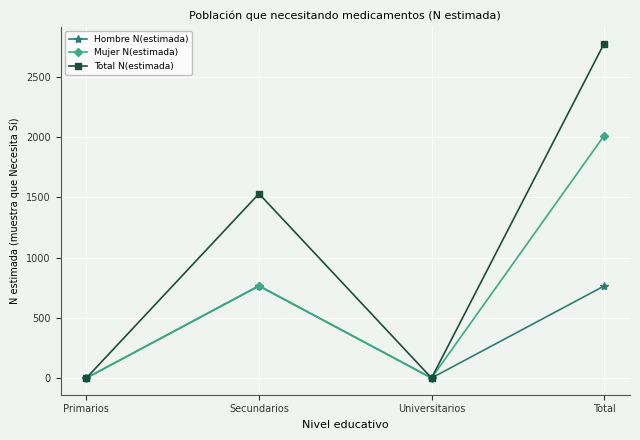

What is the label of the 4th point from the left?

Total